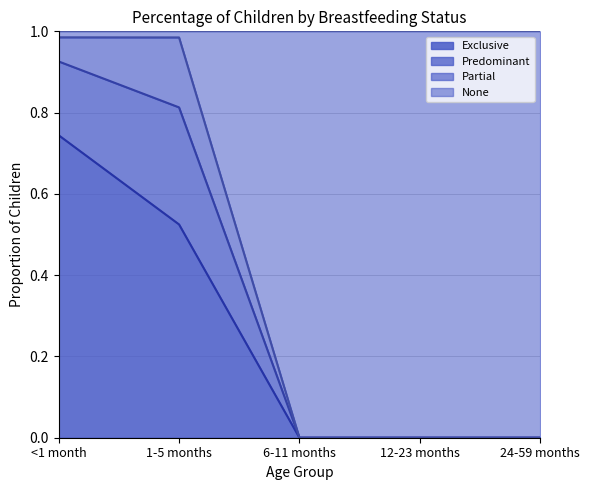

What is the approximate value of Exclusive at <1 month?

0.7